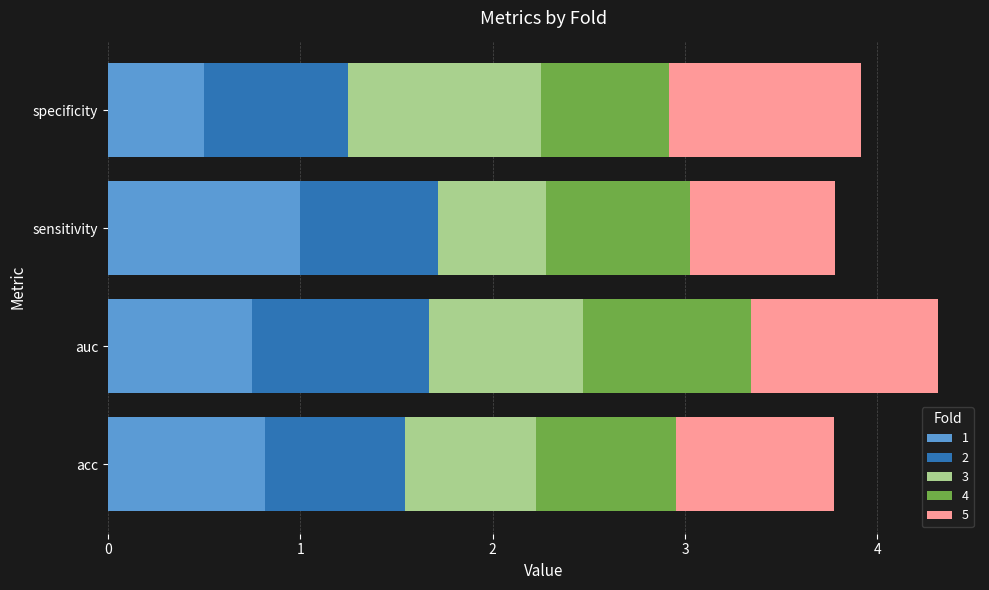

Is it true that 1 equals 1.0 at sensitivity?

True